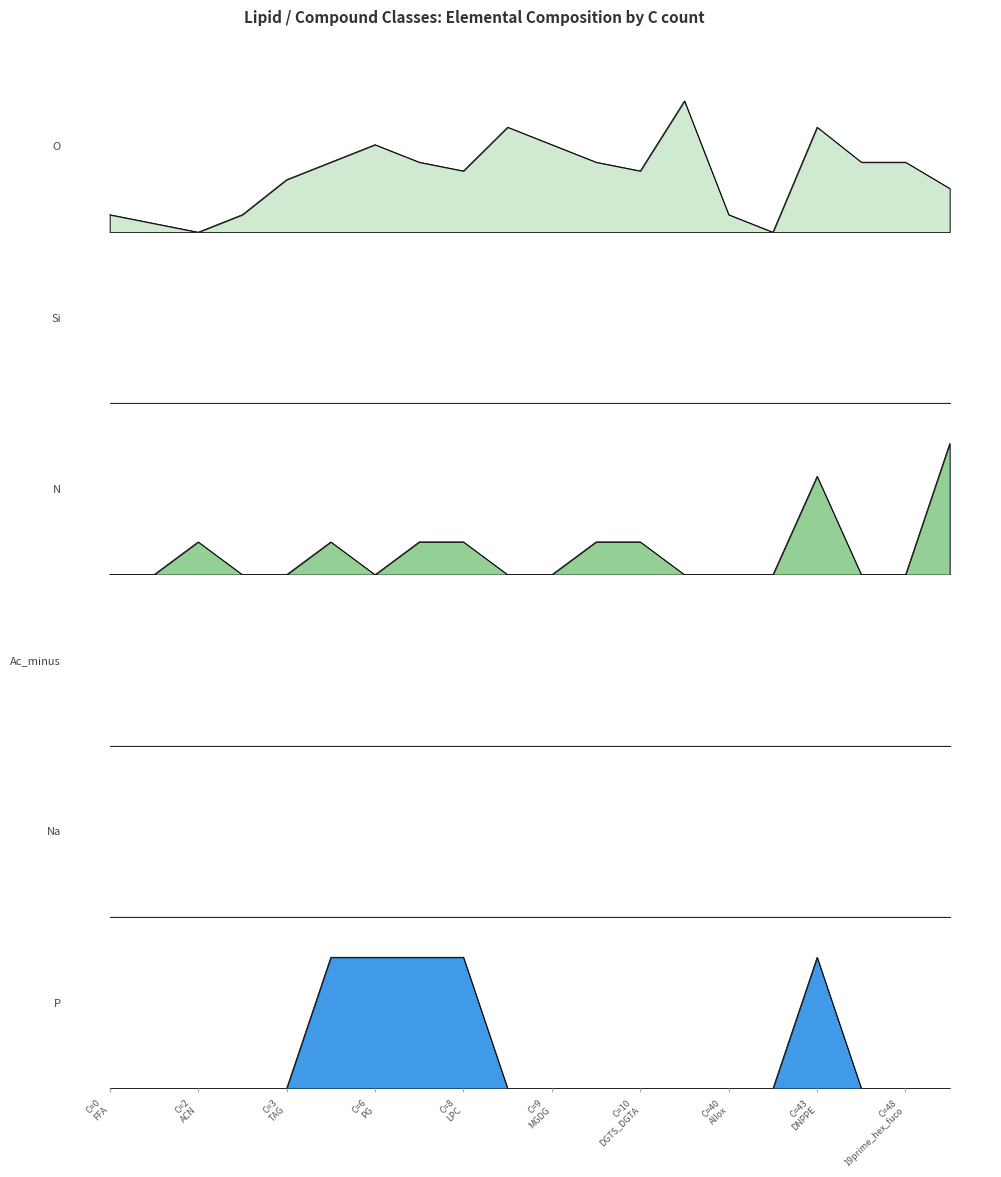

Which series changed the most between ACN and Ac-?

O